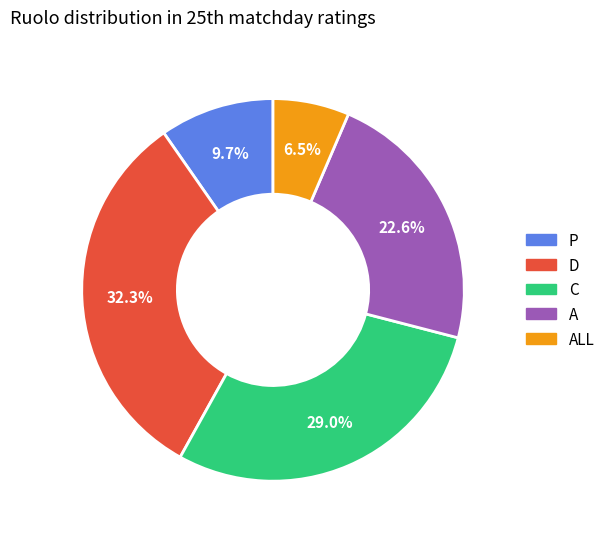

Is there a majority slice in this chart?

No